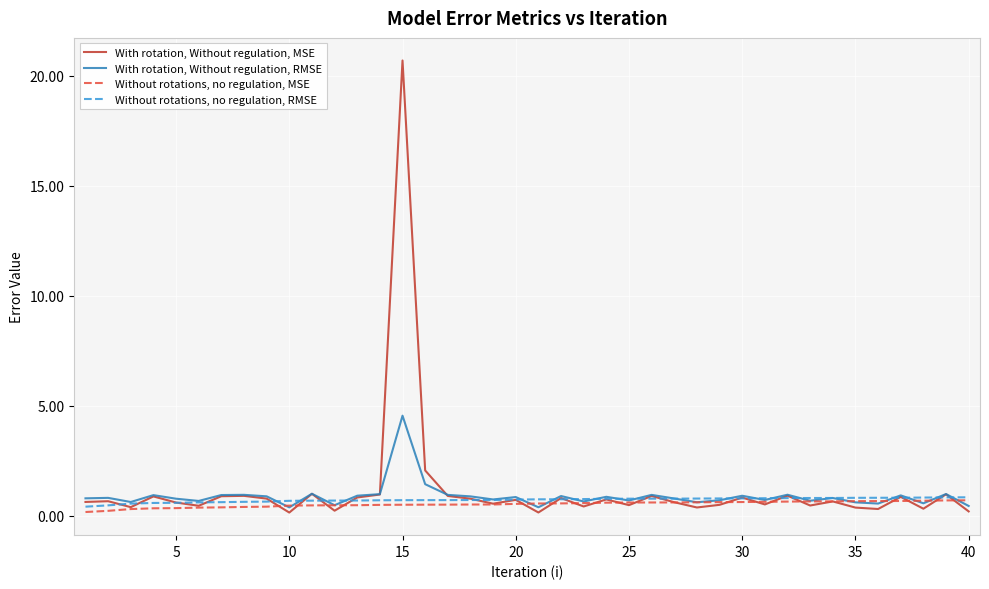

Which series has the largest range (max minus min)?

With rotation, Without regulation, MSE